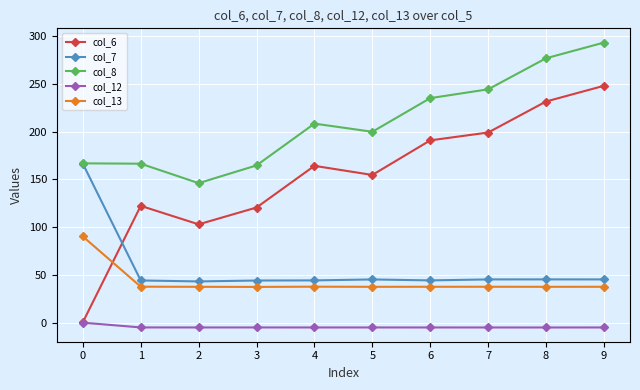

What is the minimum value for col_8?

146.1